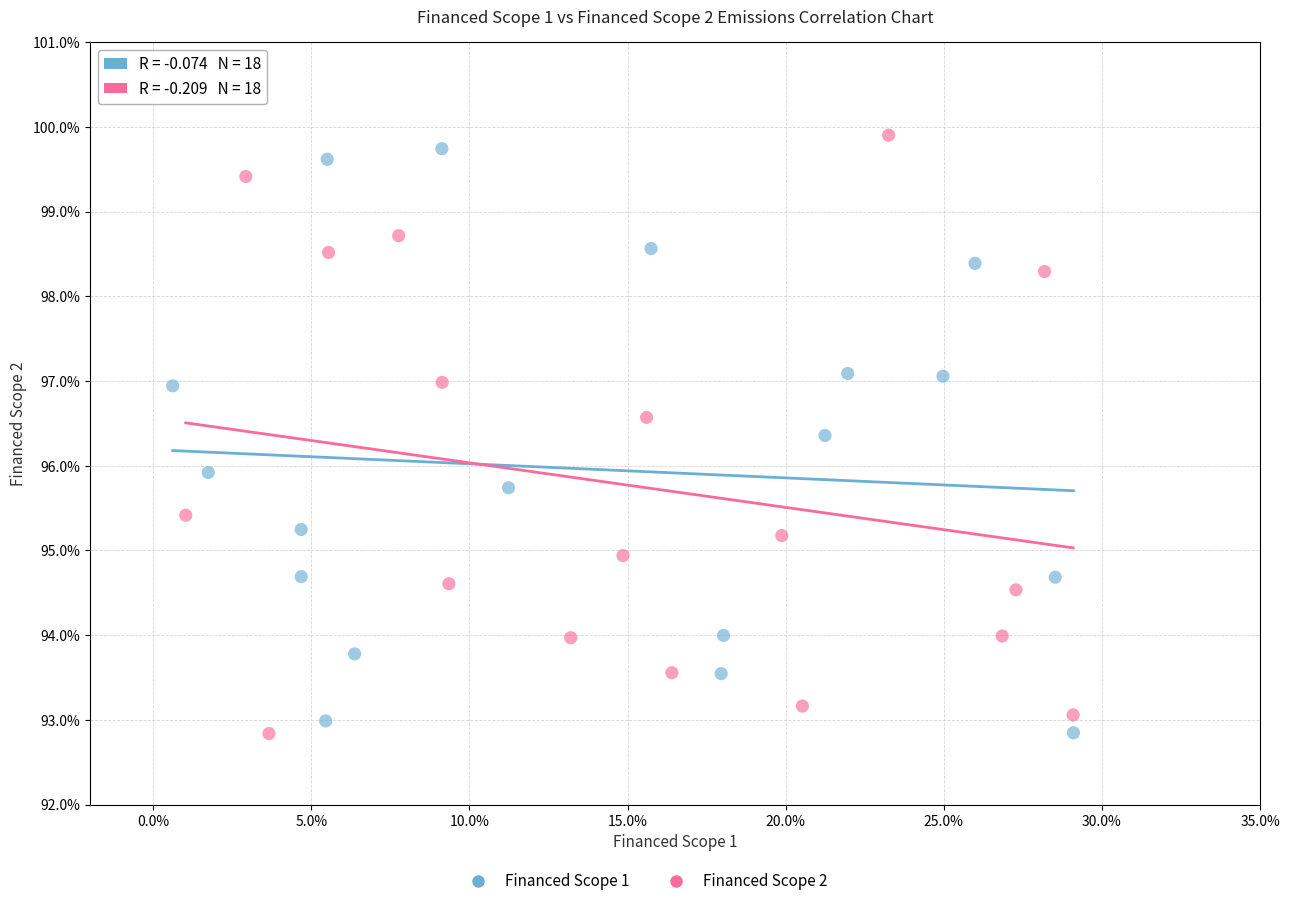

Which series has the largest Y range (max minus min)?

Financed Scope 2